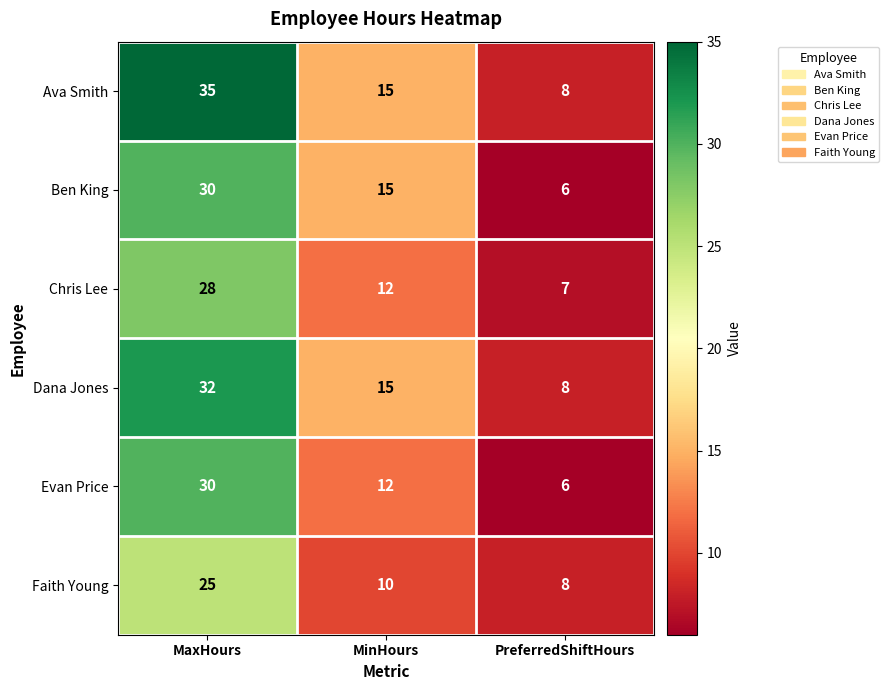

Rank the categories by Chris Lee value from highest to lowest.

MaxHours, MinHours, PreferredShiftHours